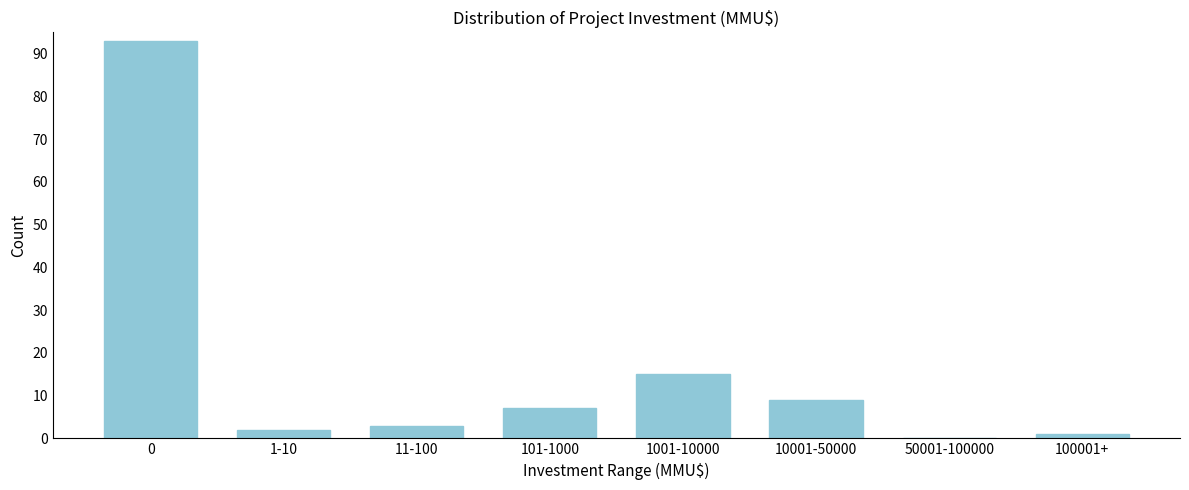

Reading left to right, what are all the values shown in this chart?

0=93	1-10=2	11-100=3	101-1000=7	1001-10000=15	10001-50000=9	50001-100000=0	100001+=1